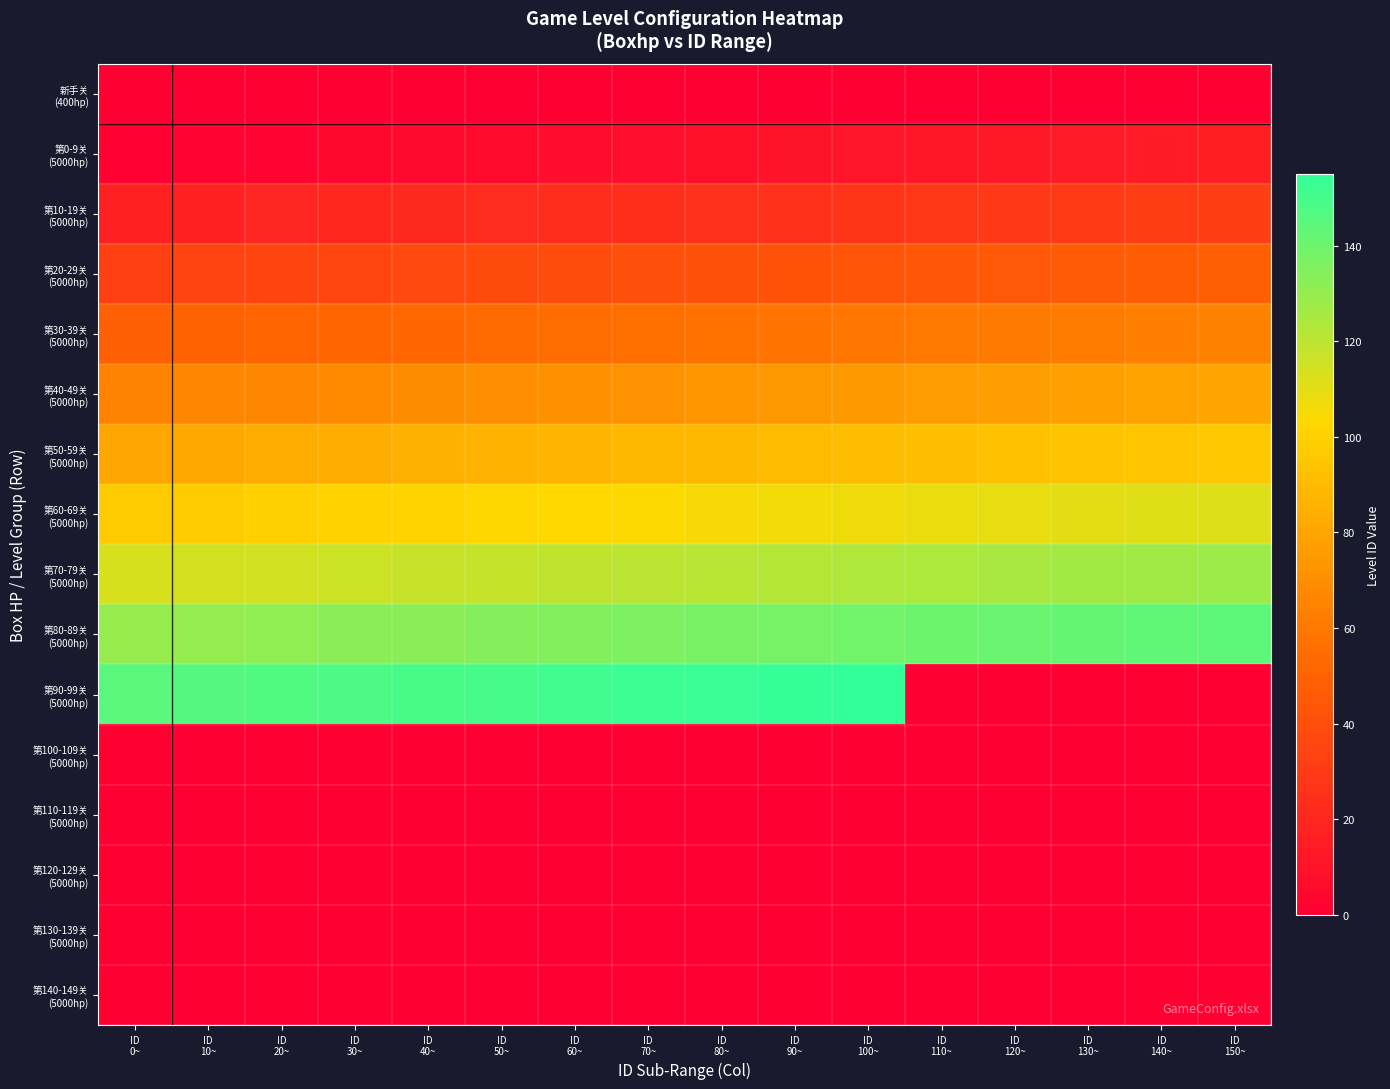

Which series has the largest range (max minus min)?

第90-99关 (5000hp)